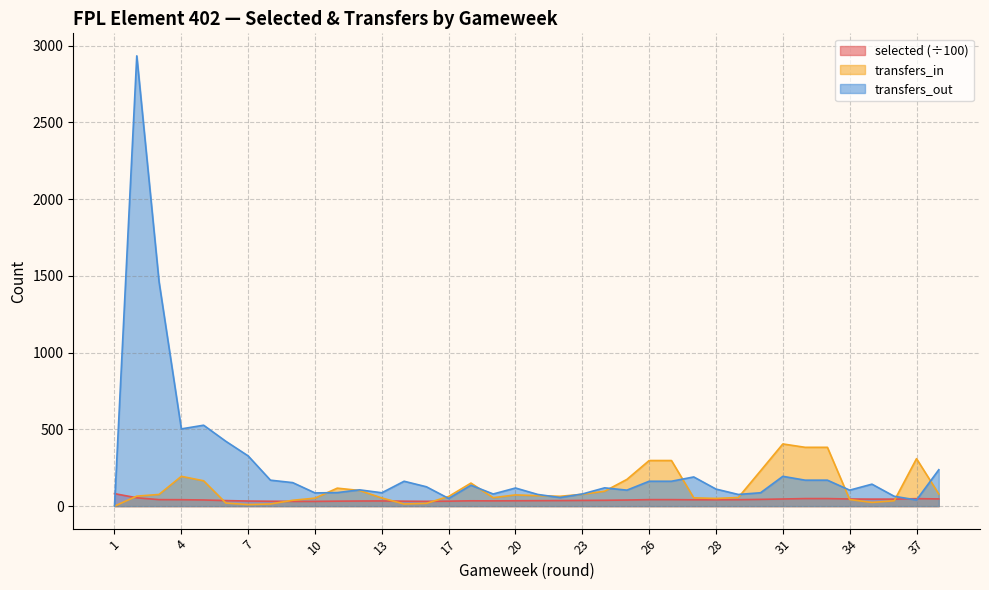

Rank the series at 25 from highest to lowest value.

transfers_in, transfers_out, selected